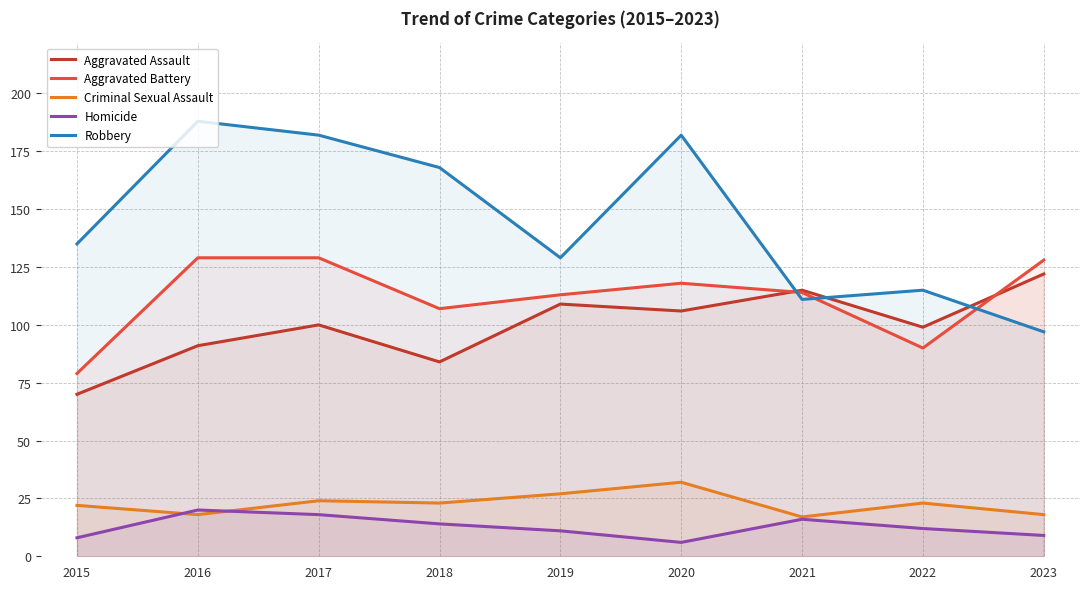

What value does the Aggravated Battery series have at 2023, to the nearest 10?

130